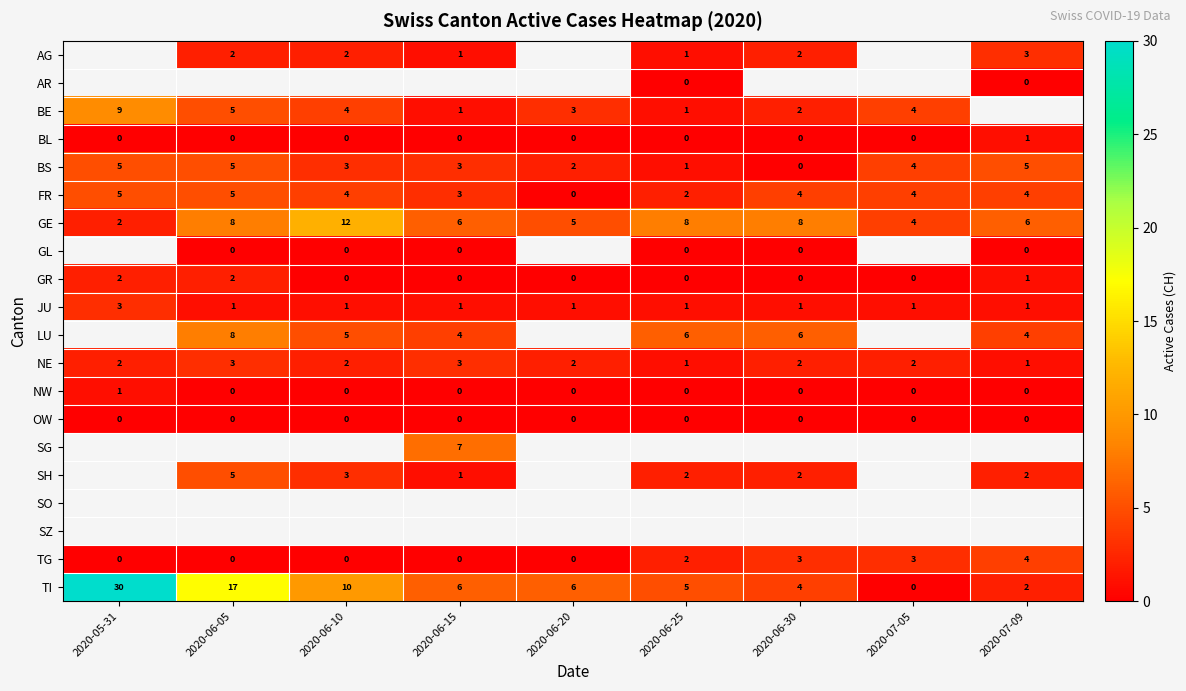

Is the value of OW at 2020-06-15 greater than the value of FR at 2020-06-30?

No